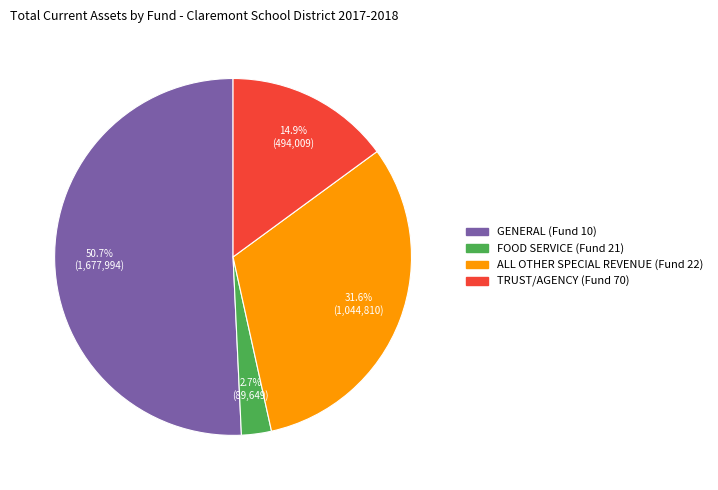

Is there any slice that represents more than half of the pie?

Yes